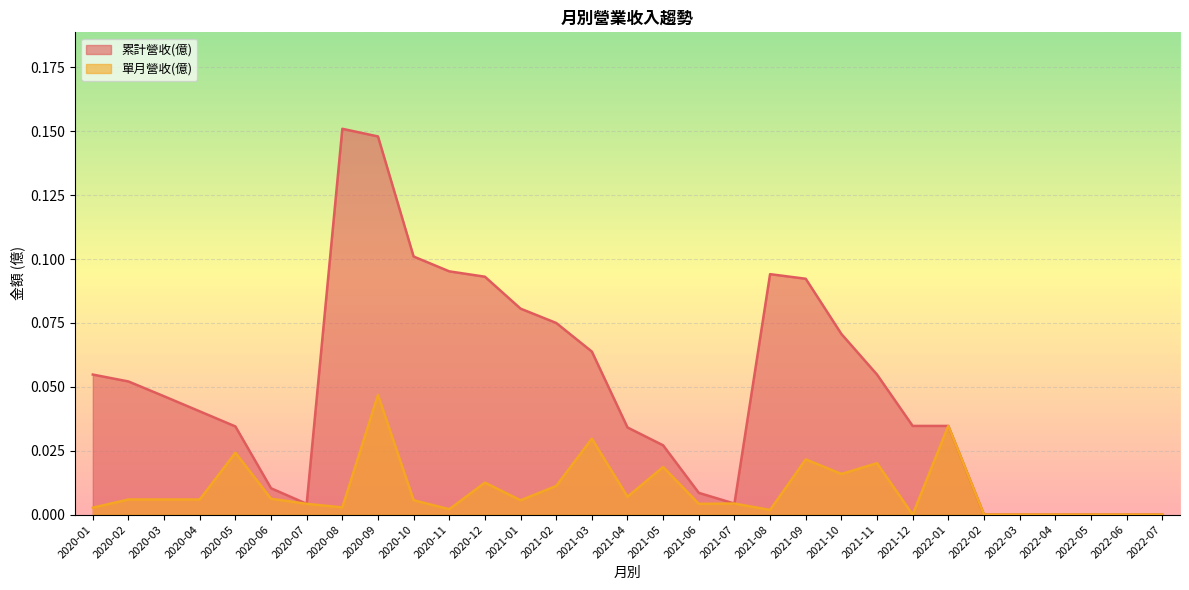

Does the chart display data point markers on the line(s)?

No